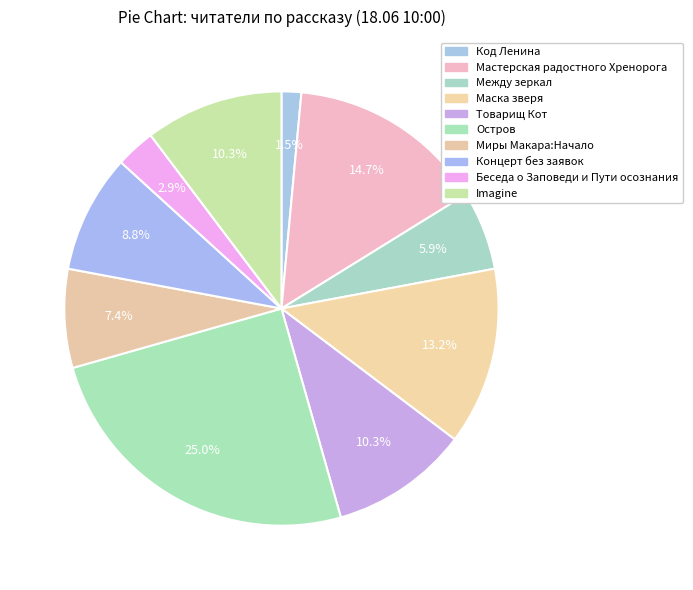

To the nearest percent, what is the average slice percentage?

10%